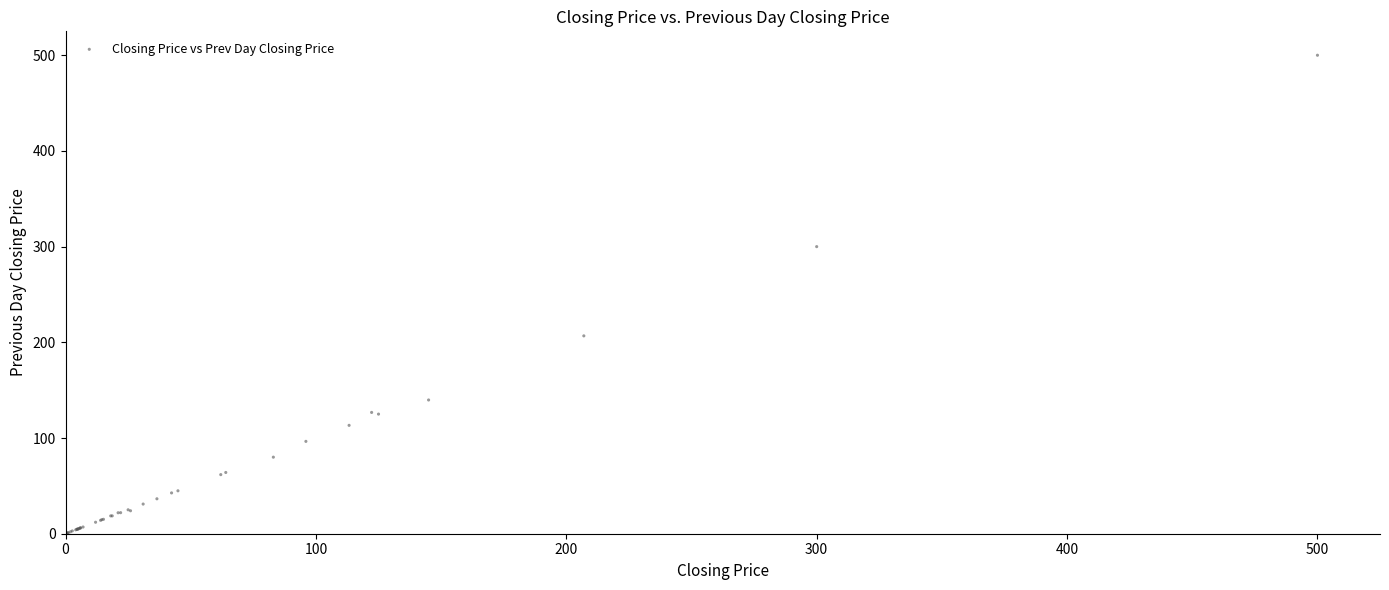

What Y value in the scatter plot is closest to 250?

206.8